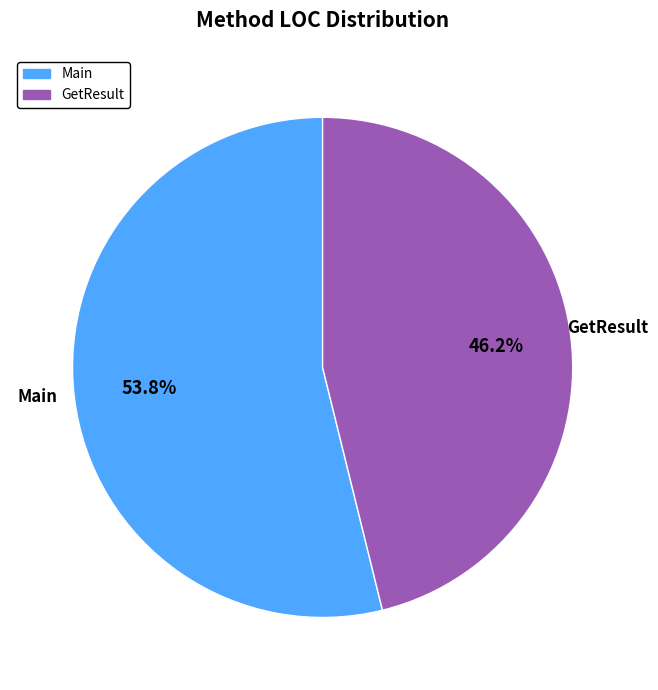

Is the sum of GetResult and Main greater than half?

Yes